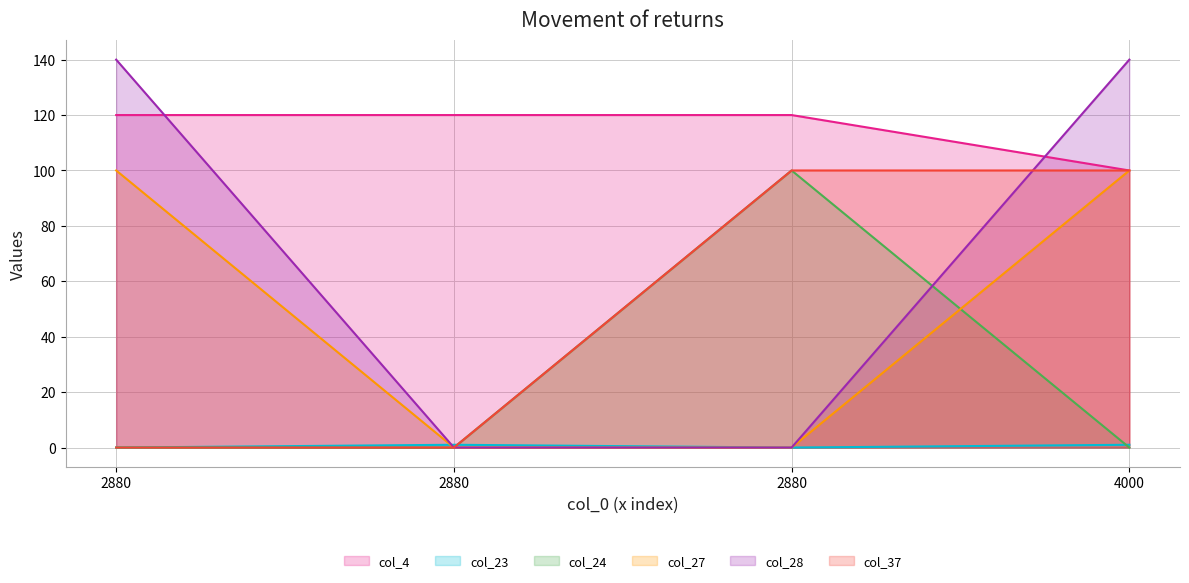

Which series has the largest total across all categories?

col_4